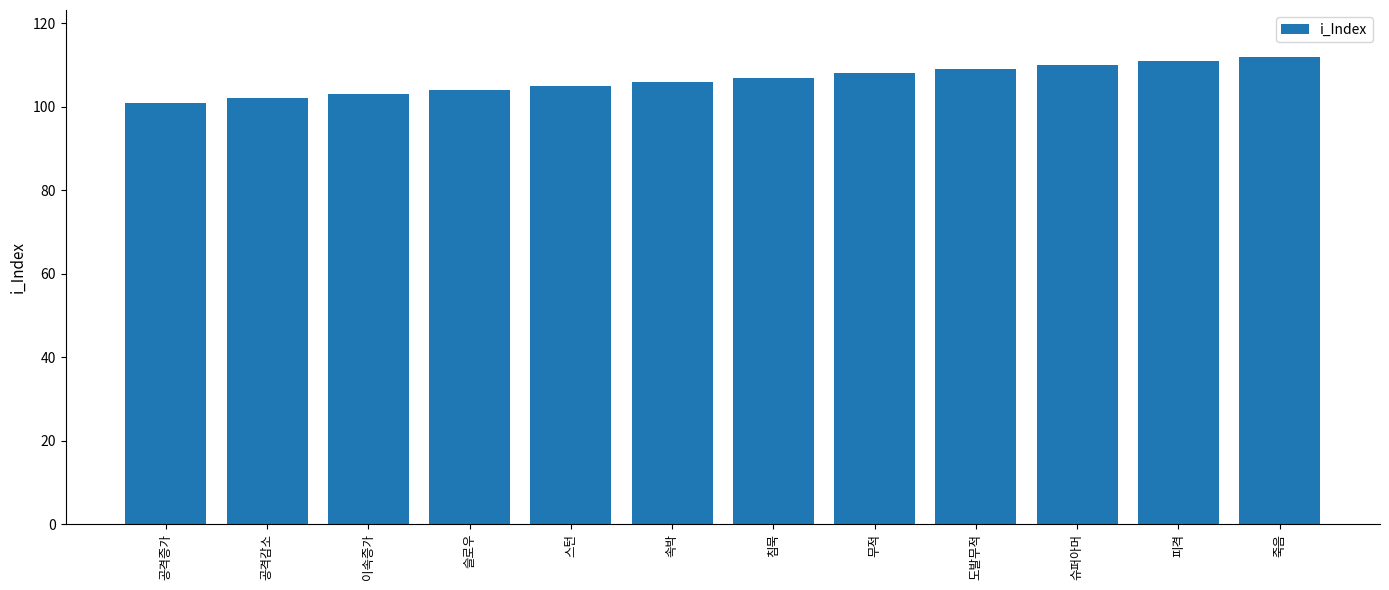

What is the ratio of the value at 슈퍼아머 to the value at 스턴?

1.0